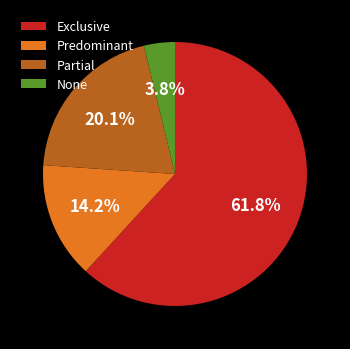

What percentage do Exclusive and Partial together represent?

82.0%